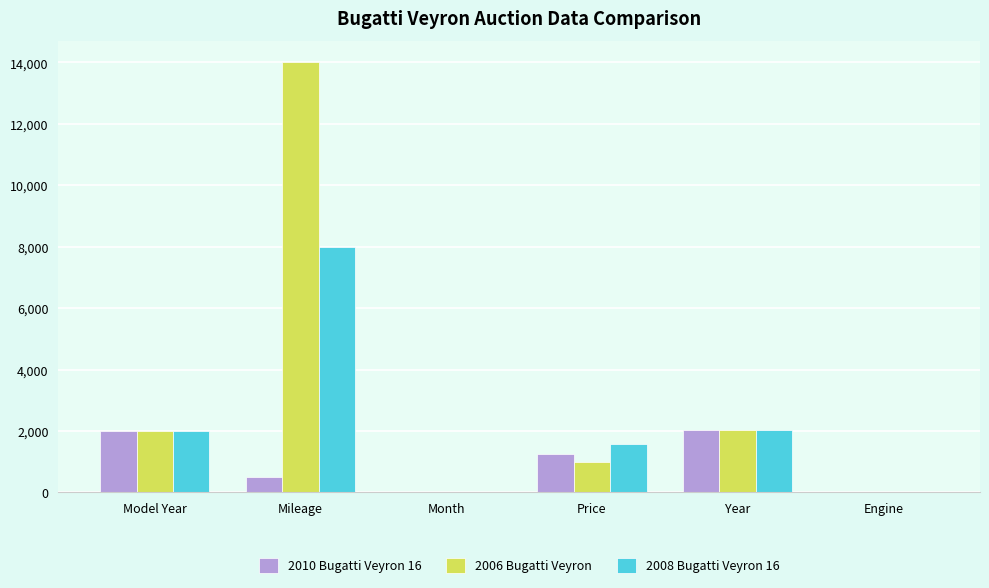

The 2008 Bugatti Veyron 16 series shows 660 at Year. True or false?

False